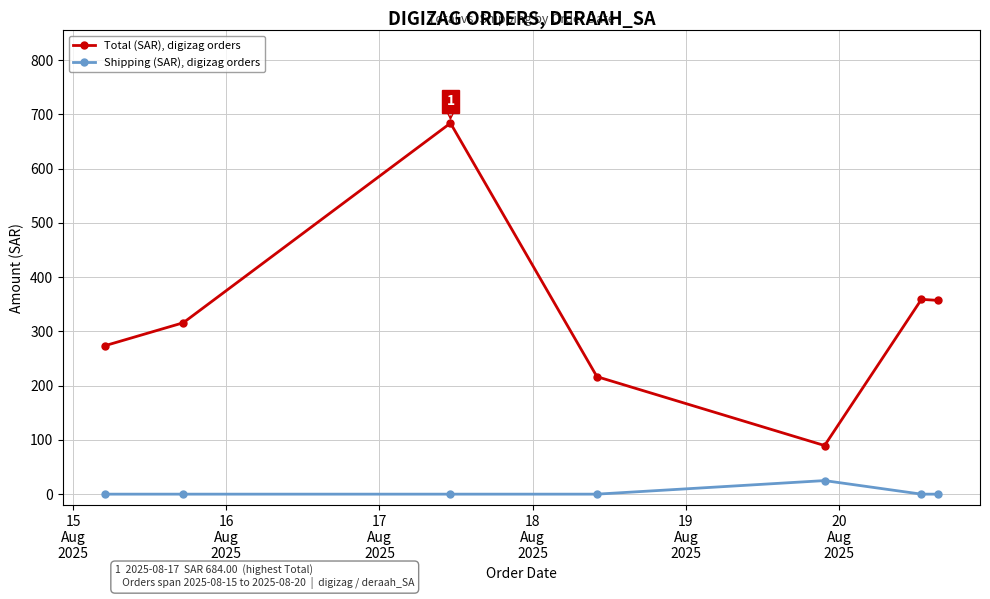

Which series has the largest total across all categories?

Total (SAR), digizag orders